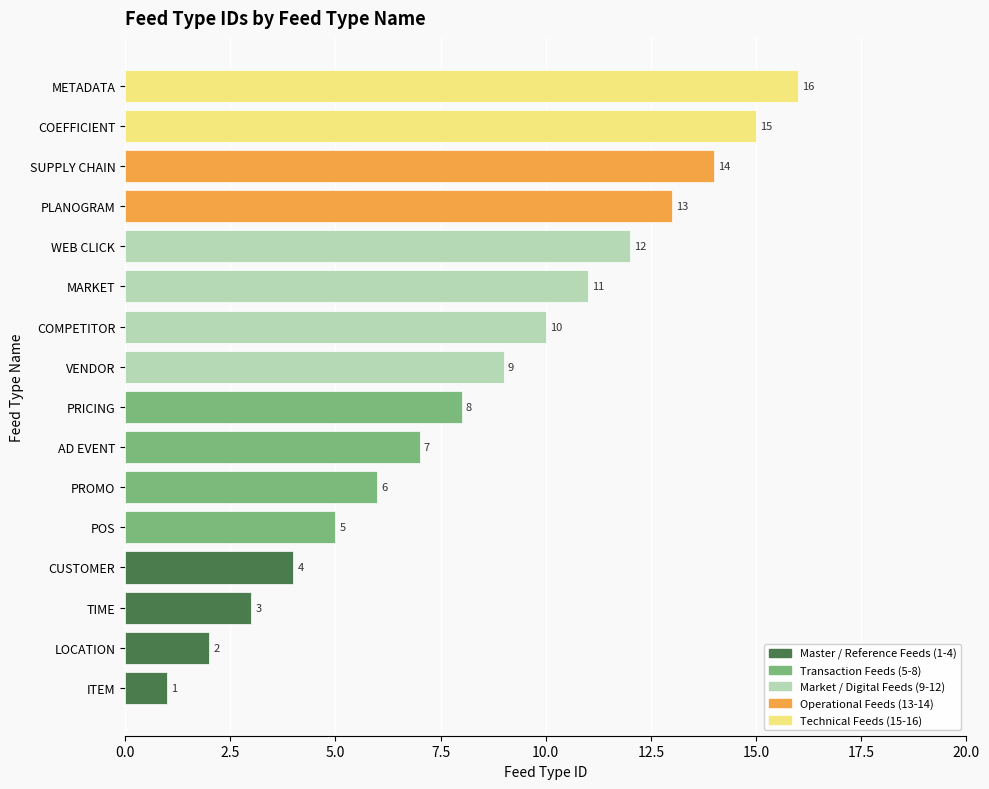

Between AD EVENT and POS, which is larger?

AD EVENT